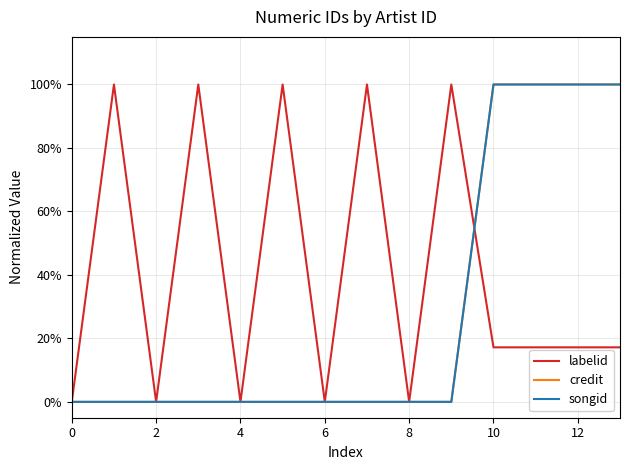

What is the greatest value displayed?

1.0